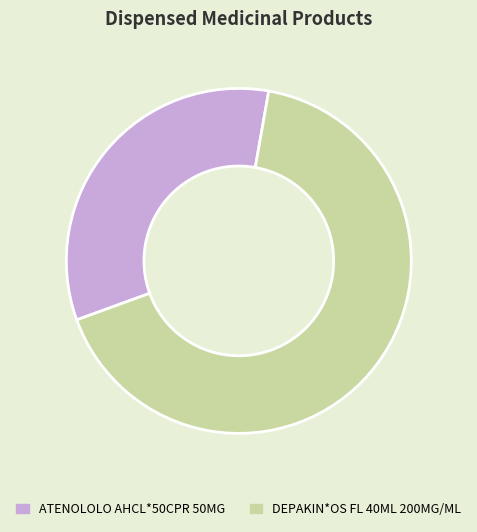

How many slices are in this pie chart?

2